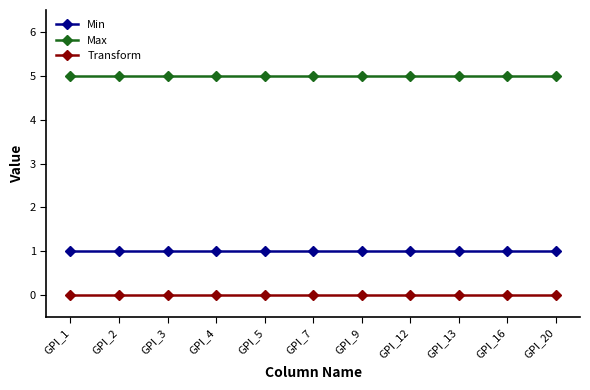

What is the difference between the highest and lowest values at GPI_4?

5